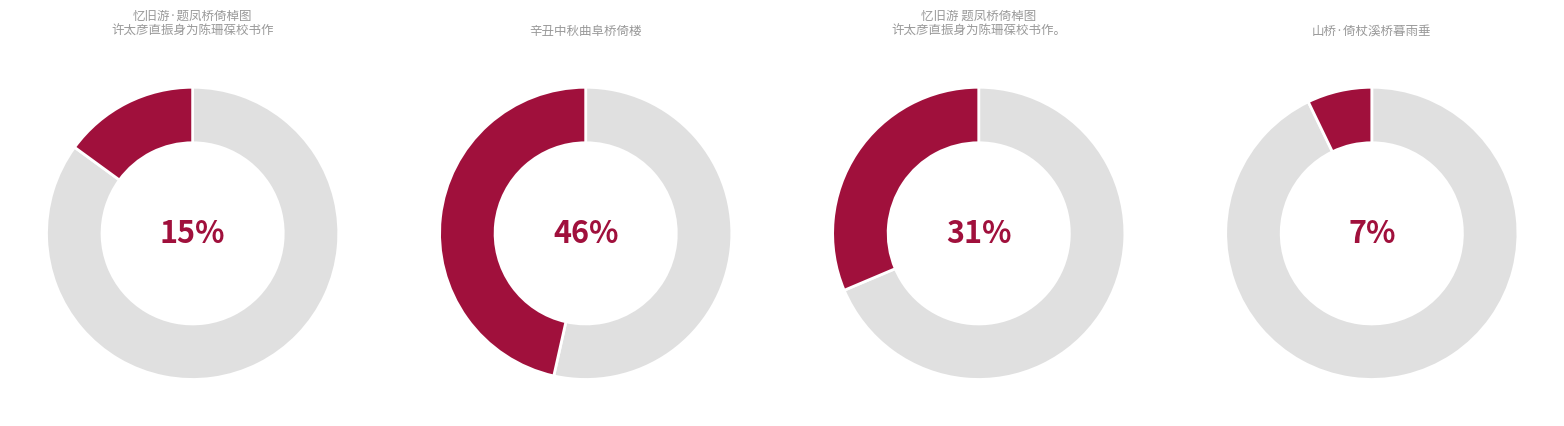

To the nearest percent, what is the difference between the largest and smallest slice percentages?

39%